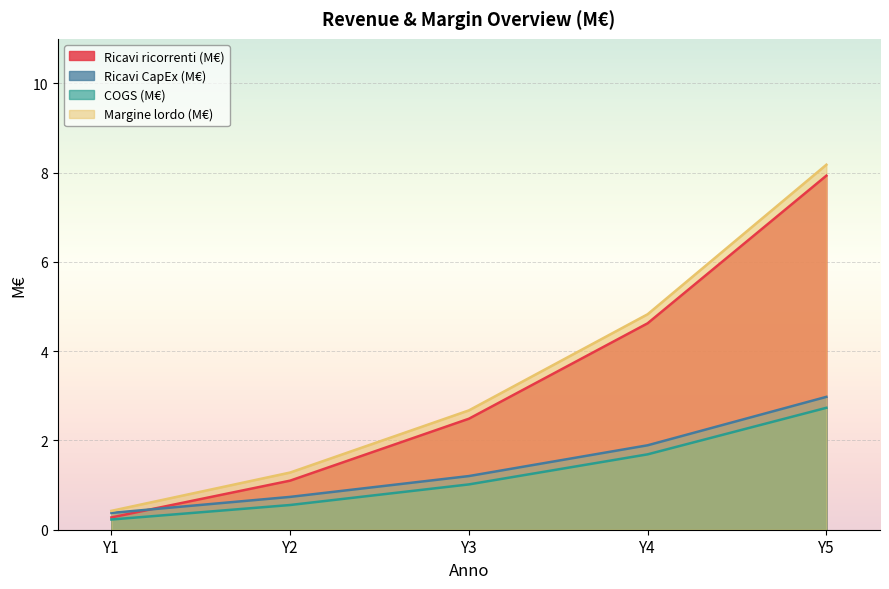

Is it true that Margine lordo (M€) equals 4.8 at Y4?

True